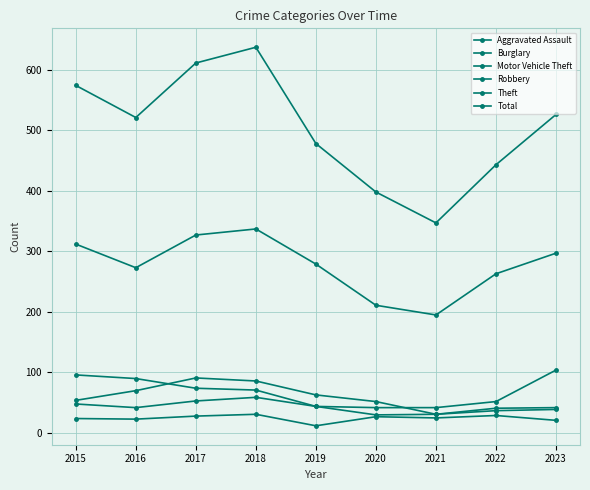

True or false: Robbery and Total intersect in this chart.

False